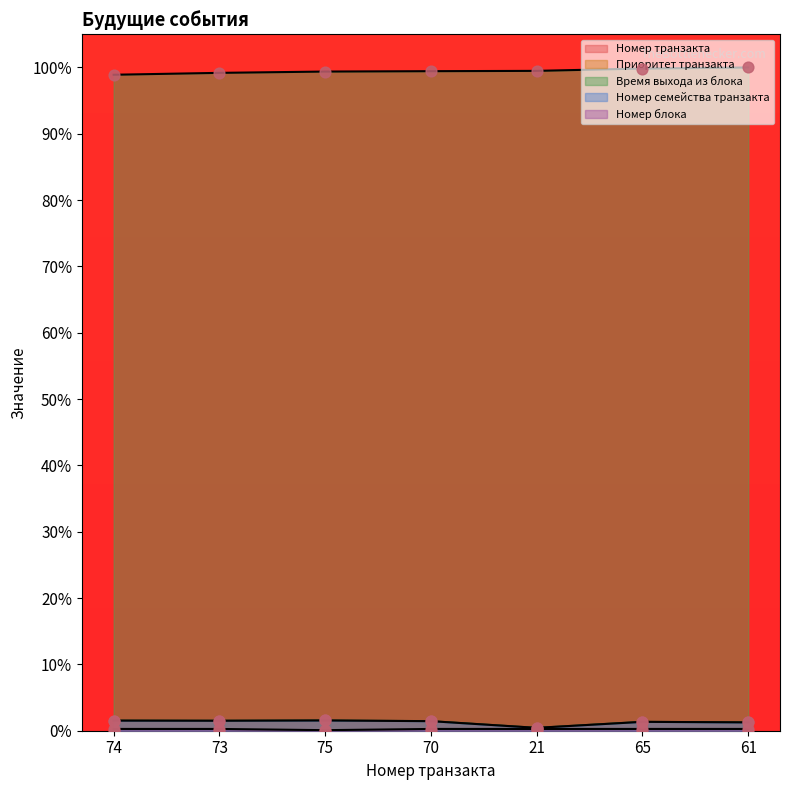

Which series reaches the minimum Y coordinate?

Номер блока